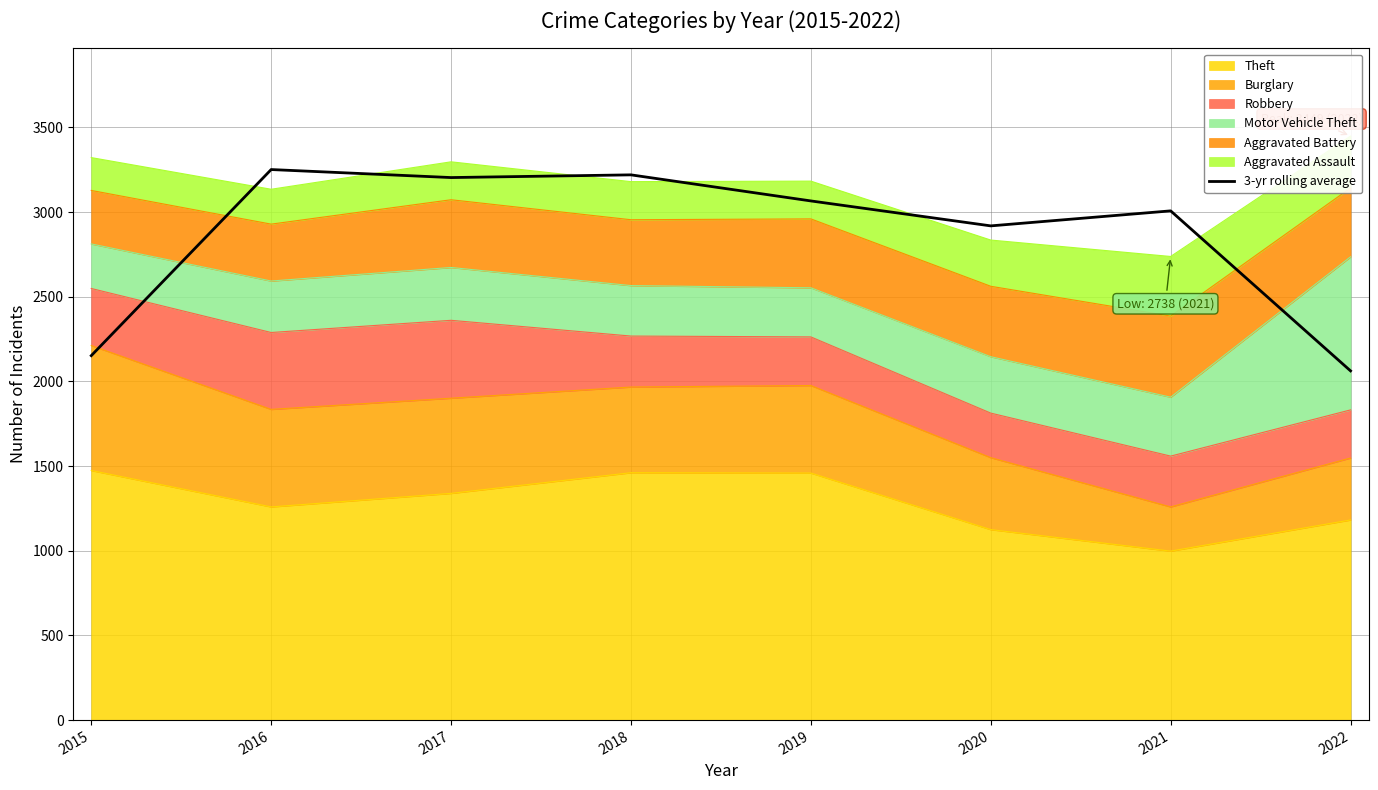

At which label is the value closest to 2656?

2020